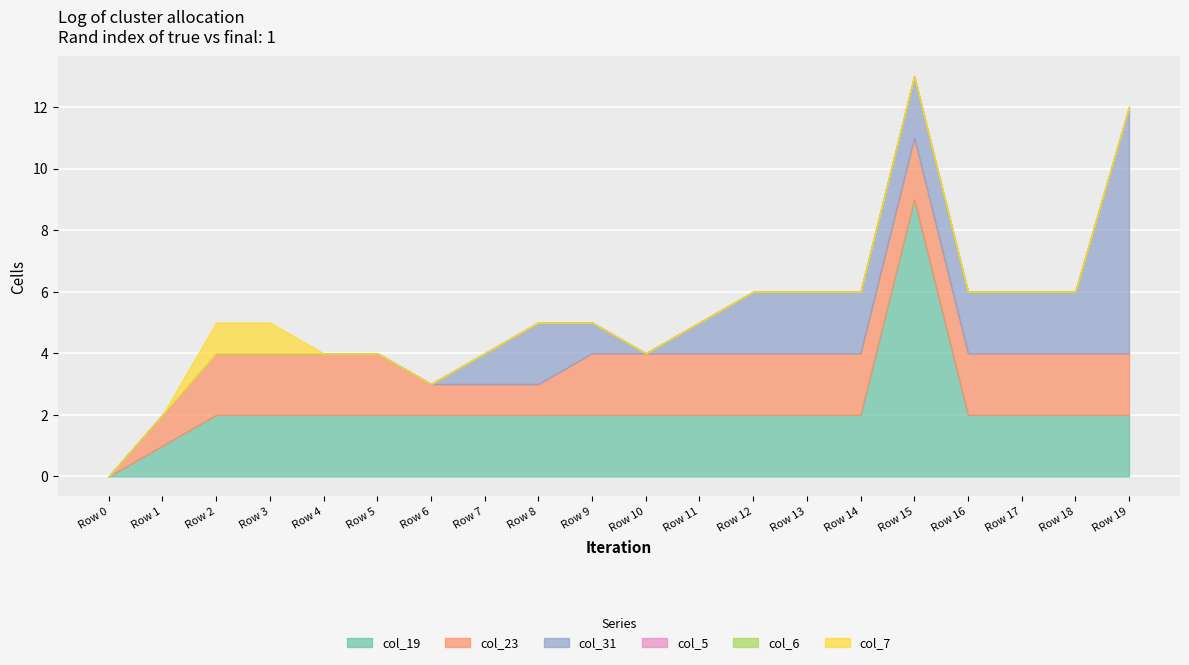

At how many categories does at least one series exceed 0?

19